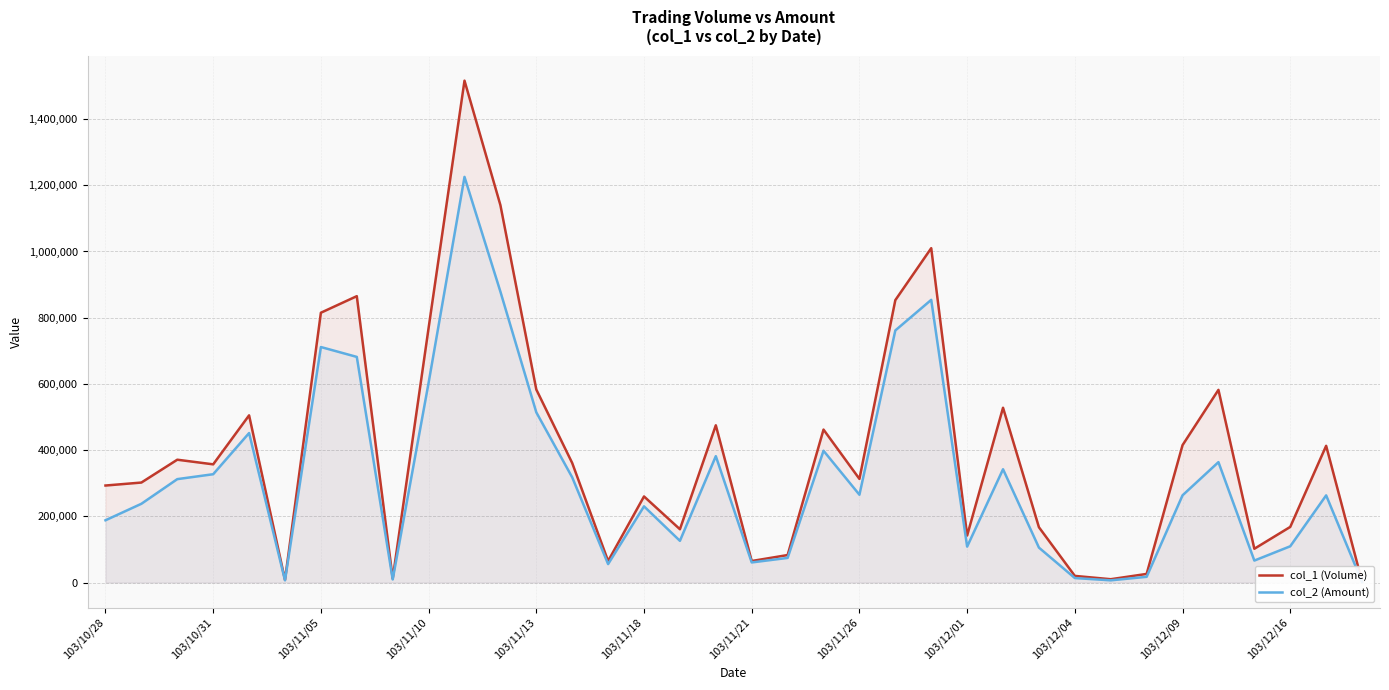

Which series has the largest range (max minus min)?

col_1 (Volume)